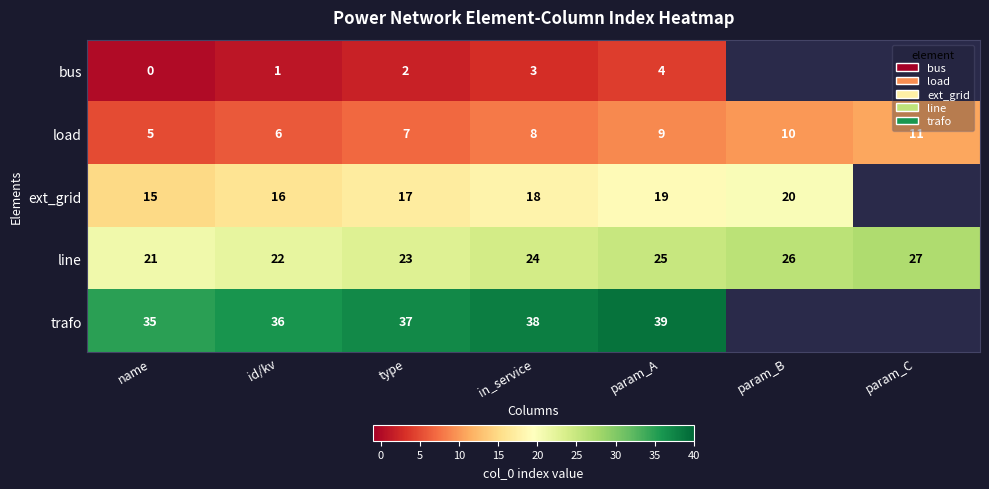

What is the difference between the highest and lowest values at type?

35